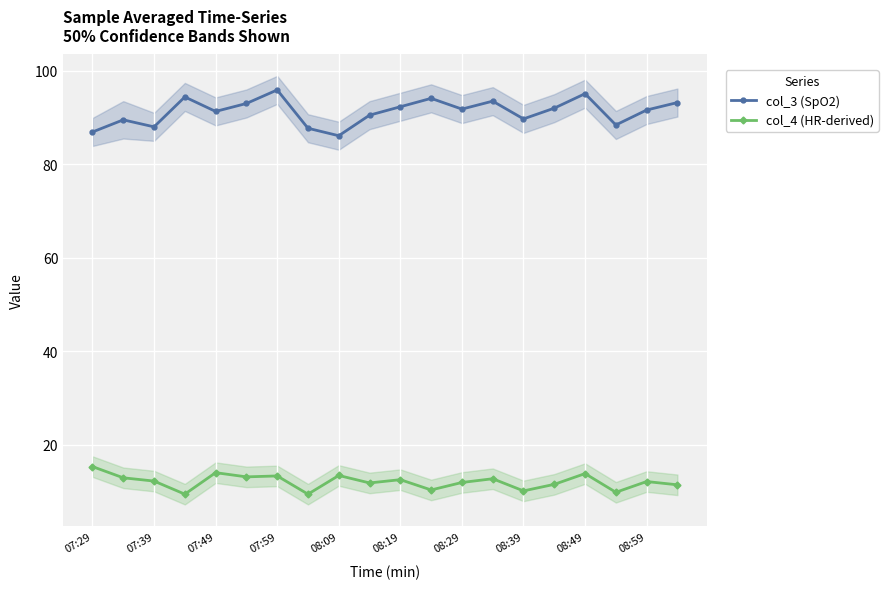

How many categories are shown in the chart?

20